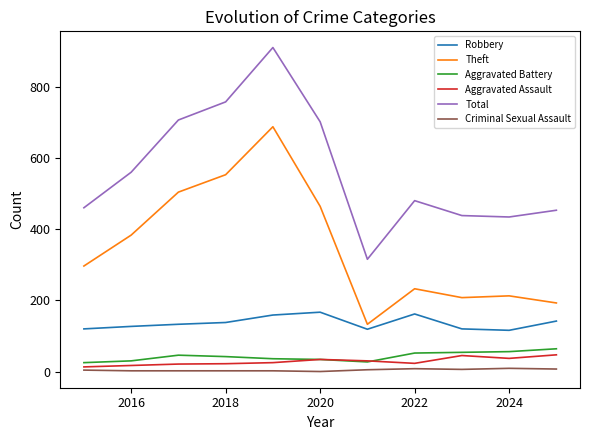

True or false: Aggravated Battery and Robbery intersect in this chart.

False